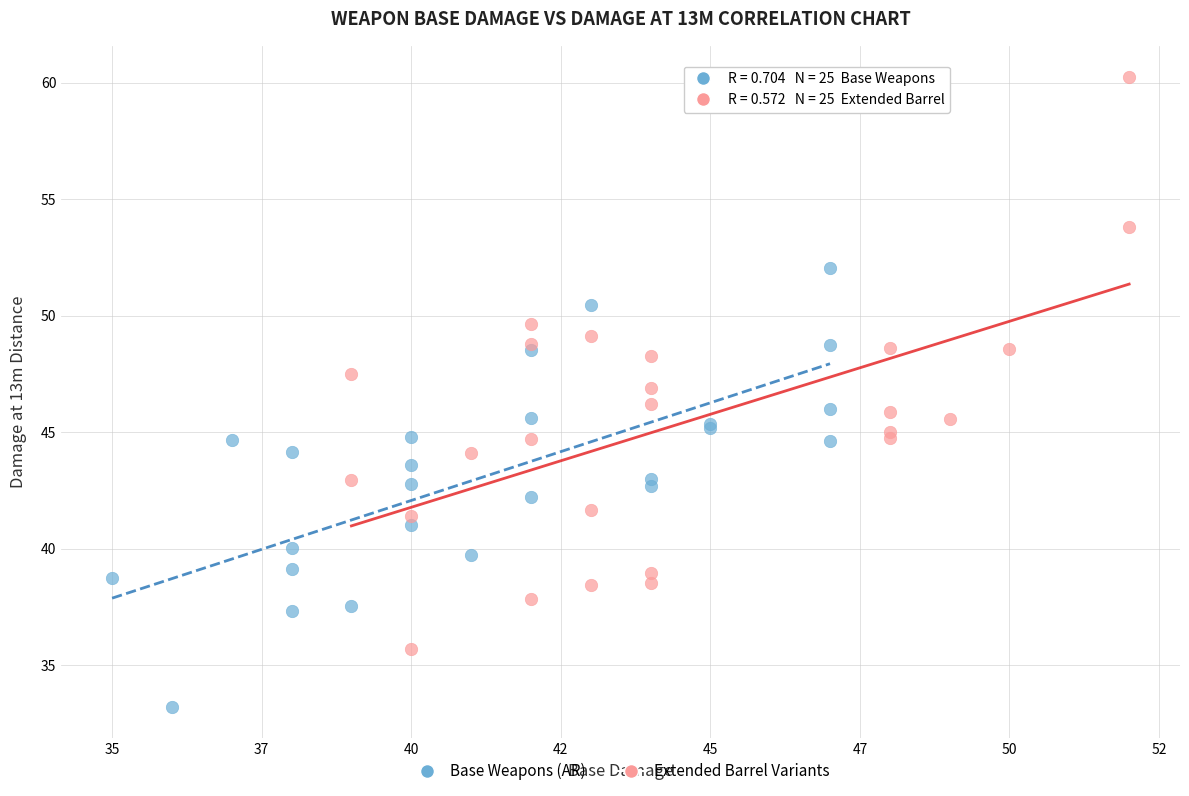

What are all the series names shown in the legend?

Base Weapons (AR), Extended Barrel Variants